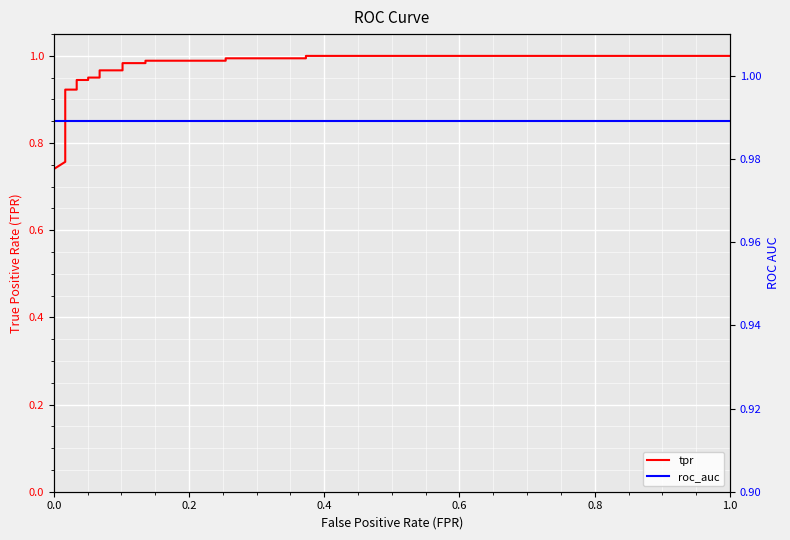

Reading left to right, what are all the values shown in this chart?

tpr: 0.7	0.7	0.8	0.8	0.8	0.8	0.8	0.9	0.9	0.9	0.9	1.0	1.0	1.0	1.0	1.0	1.0	1.0	1.0	1.0	1.0	1.0	1.0
roc_auc: 1.0	1.0	1.0	1.0	1.0	1.0	1.0	1.0	1.0	1.0	1.0	1.0	1.0	1.0	1.0	1.0	1.0	1.0	1.0	1.0	1.0	1.0	1.0